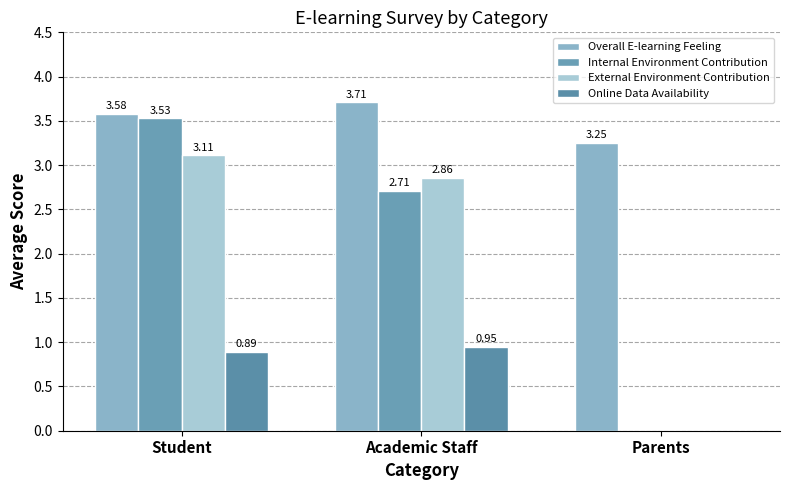

At how many categories does at least one series exceed 2?

3